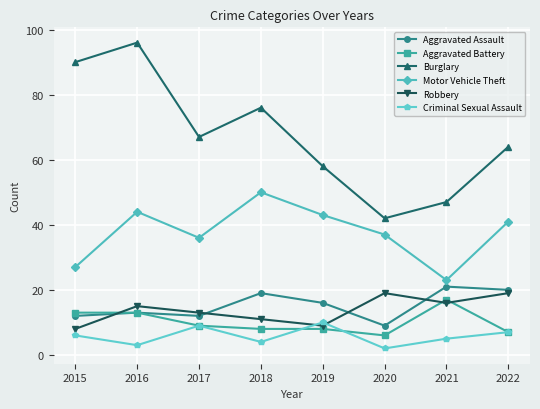

Which series changed the most between 2018 and 2021?

Burglary